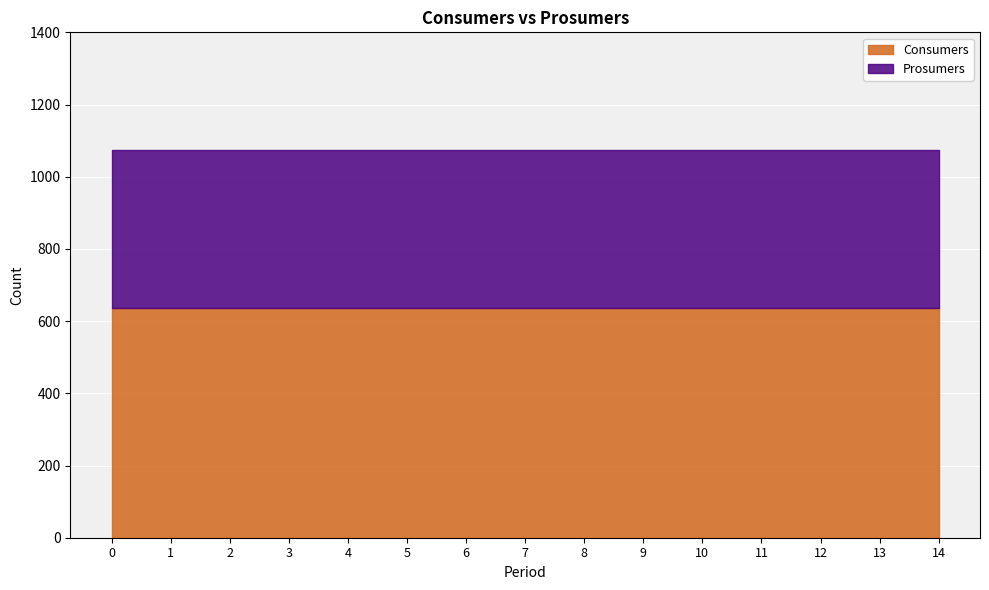

True or false: Consumers has more than 2 points higher than both neighbors.

False